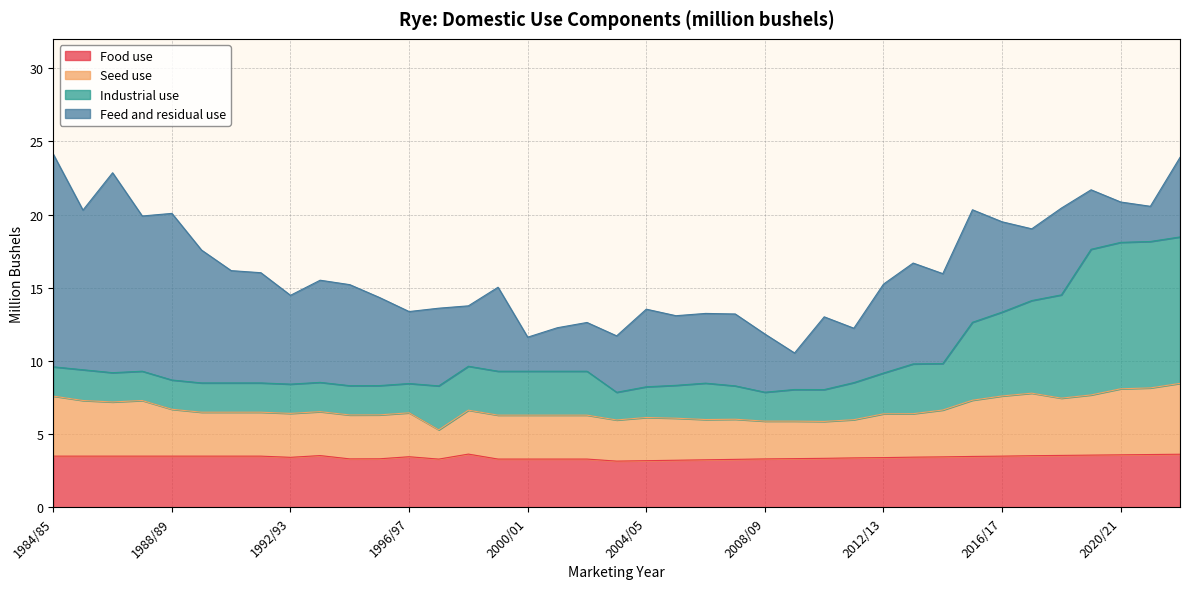

At how many categories does at least one series exceed 7?

39